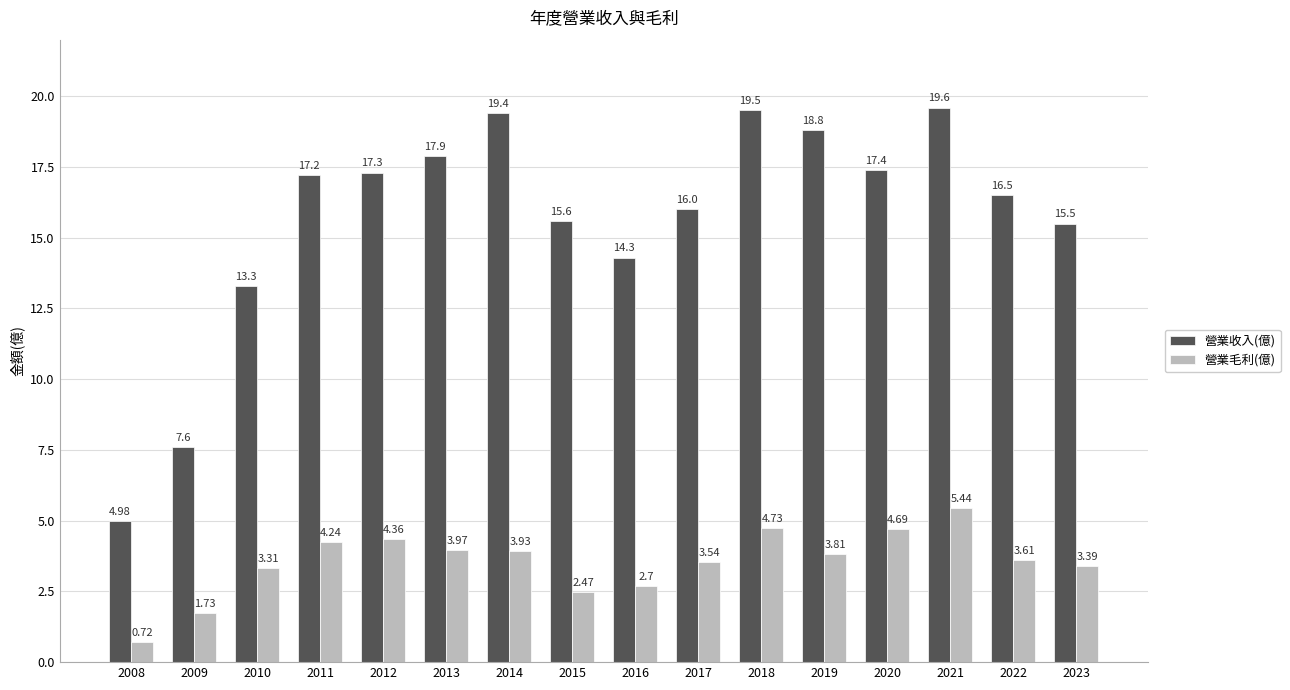

Which series has the largest total across all categories?

營業收入(億)